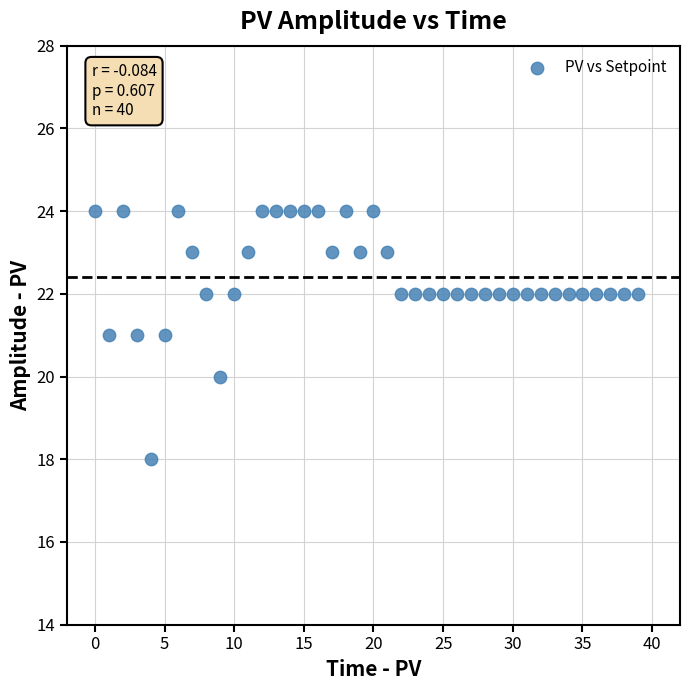

What is the range of Y values (max minus min)?

6